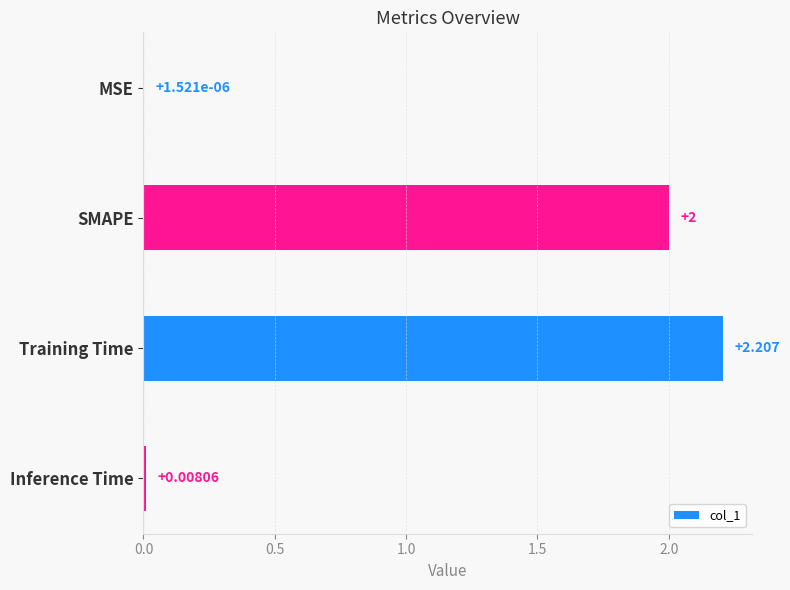

At which label is the value closest to 1?

Inference Time